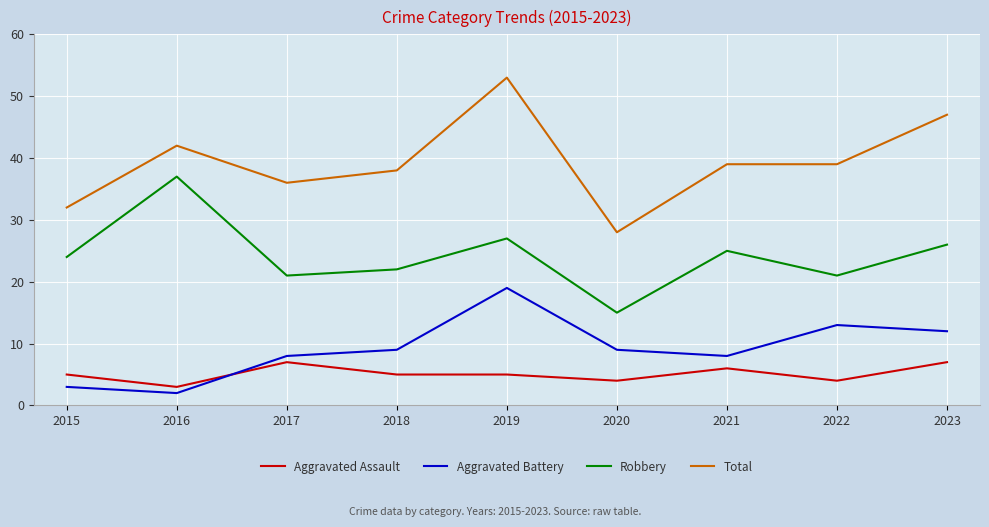

Reading left to right, what are all the values shown in this chart?

Aggravated Assault: 2015=5	2016=3	2017=7	2018=5	2019=5	2020=4	2021=6	2022=4	2023=7
Aggravated Battery: 2015=3	2016=2	2017=8	2018=9	2019=19	2020=9	2021=8	2022=13	2023=12
Robbery: 2015=24	2016=37	2017=21	2018=22	2019=27	2020=15	2021=25	2022=21	2023=26
Total: 2015=32	2016=42	2017=36	2018=38	2019=53	2020=28	2021=39	2022=39	2023=47